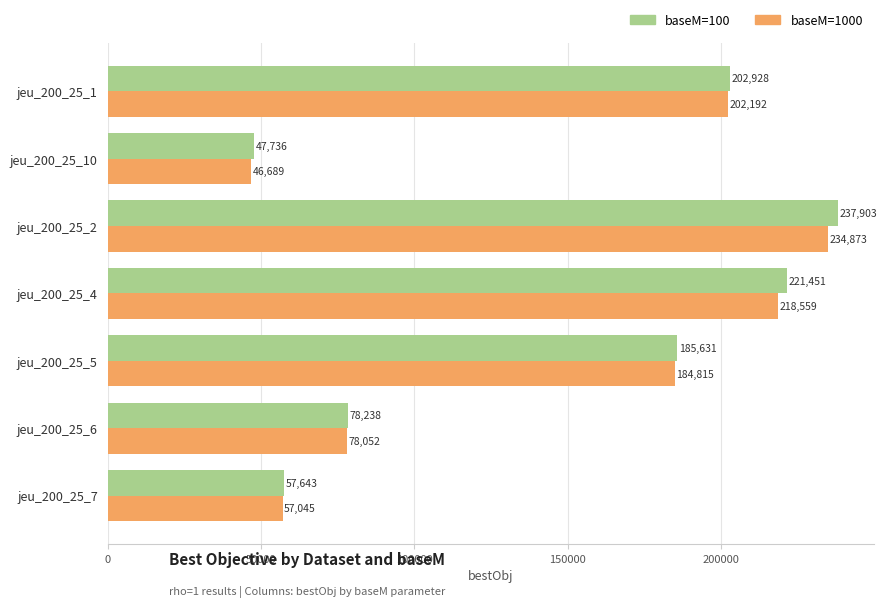

Which series has the largest total across all categories?

baseM=100